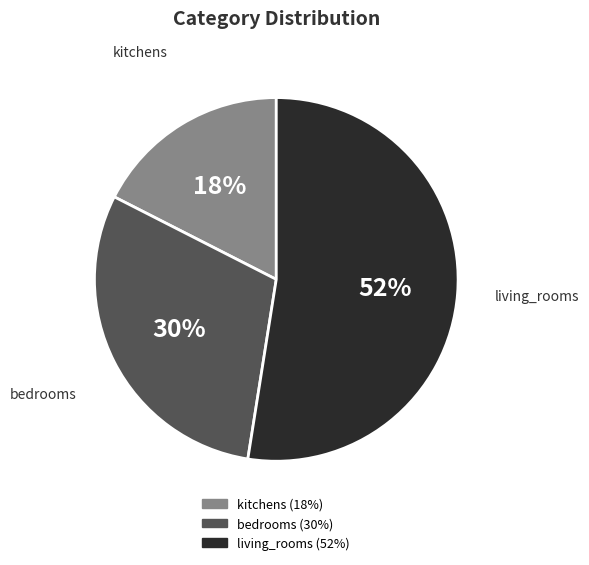

Is there a majority slice in this chart?

Yes